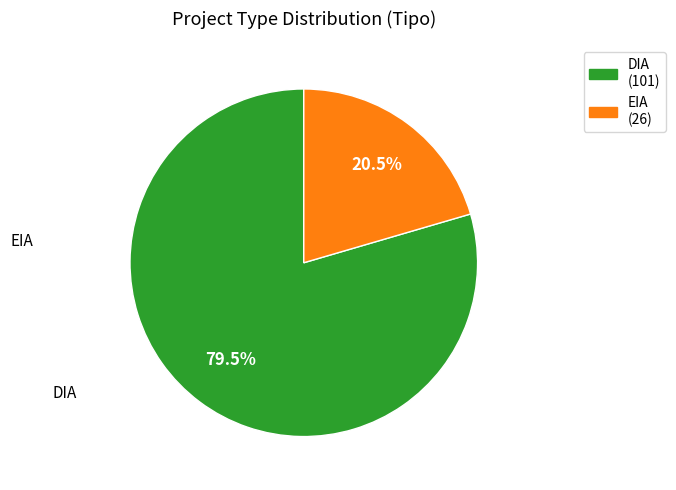

Rank the categories by value from lowest to highest.

EIA, DIA